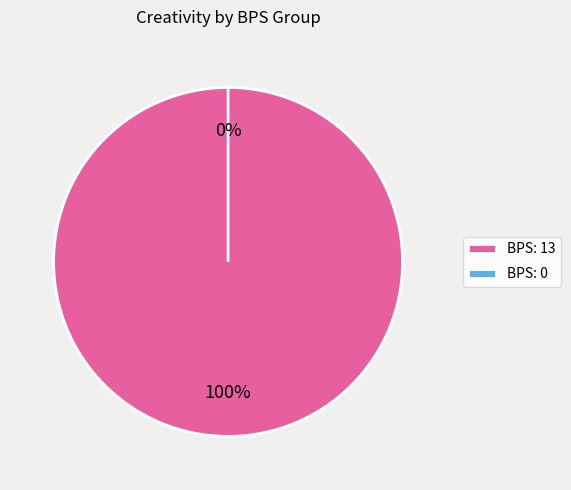

How many slices are in this pie chart?

2